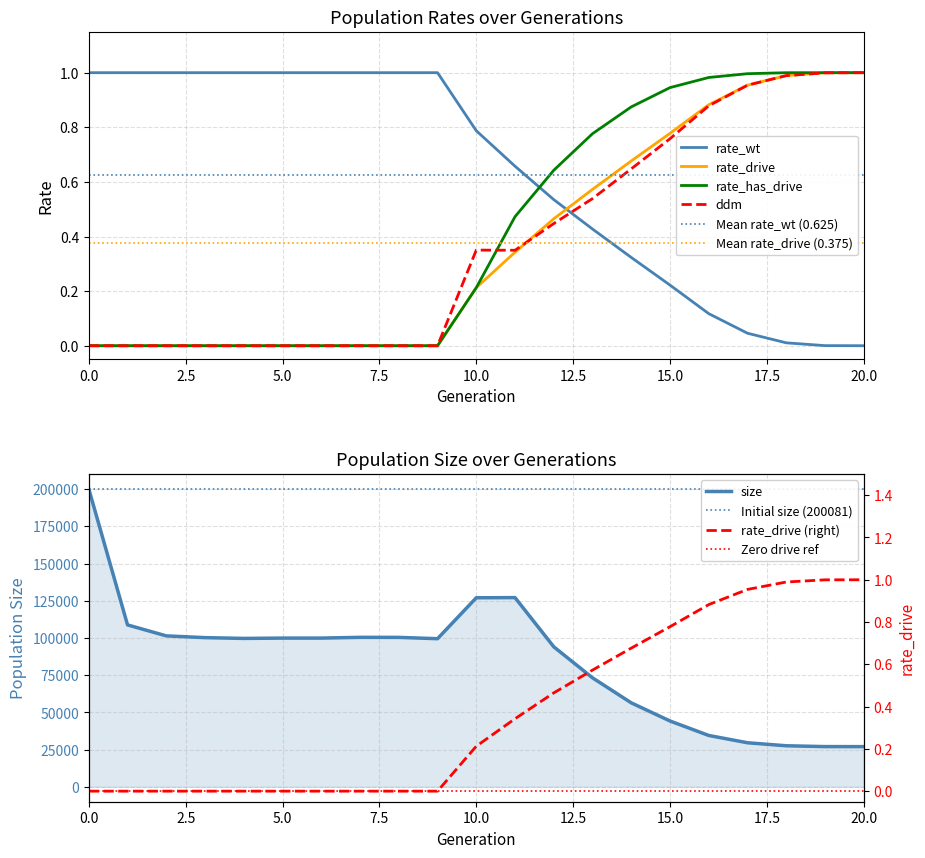

What is the difference between the second highest and second lowest values in the ddm series?

1.0